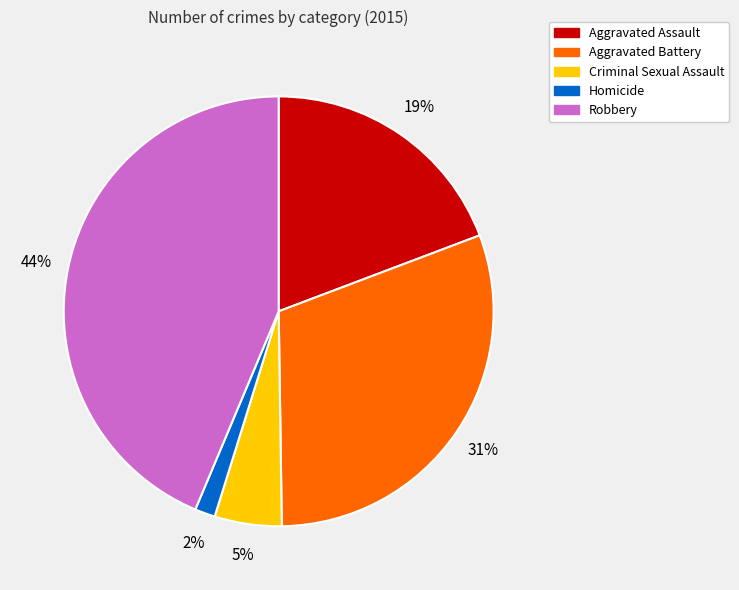

How many segments does this pie chart have?

5